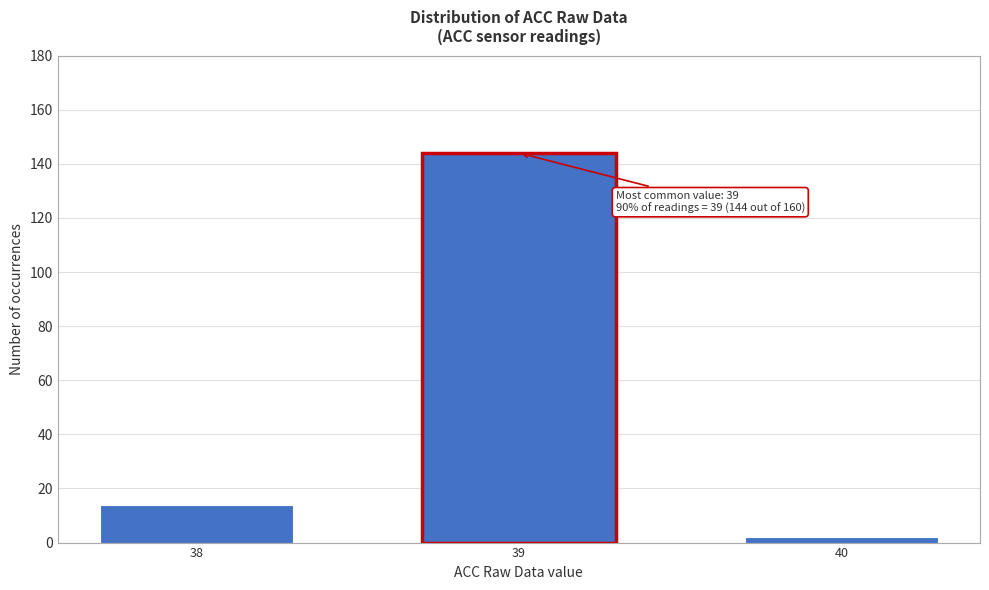

Reading left to right, list all the values displayed in this chart.

14	144	2